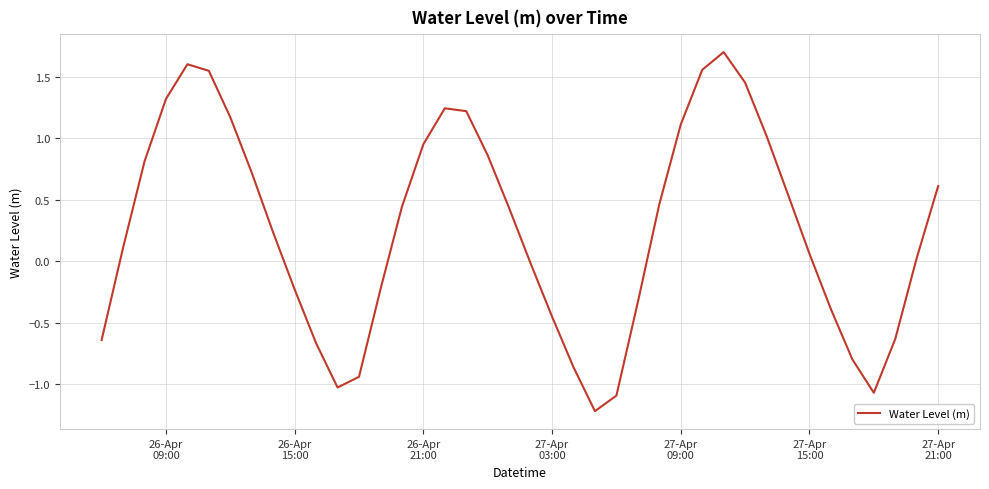

What is the difference between the maximum and minimum values?

2.9